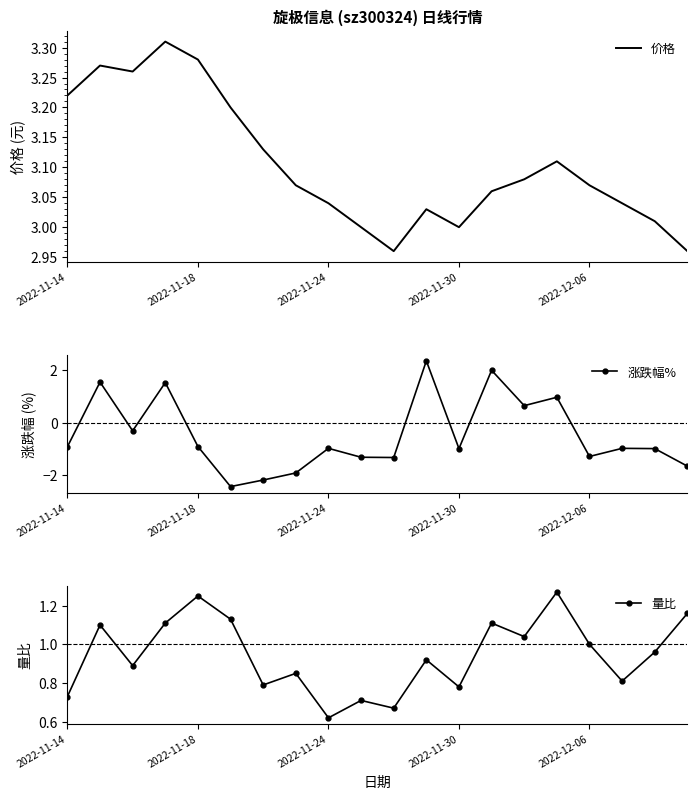

Is it true that 价格 equals 0.7 at 2022-11-14?

False